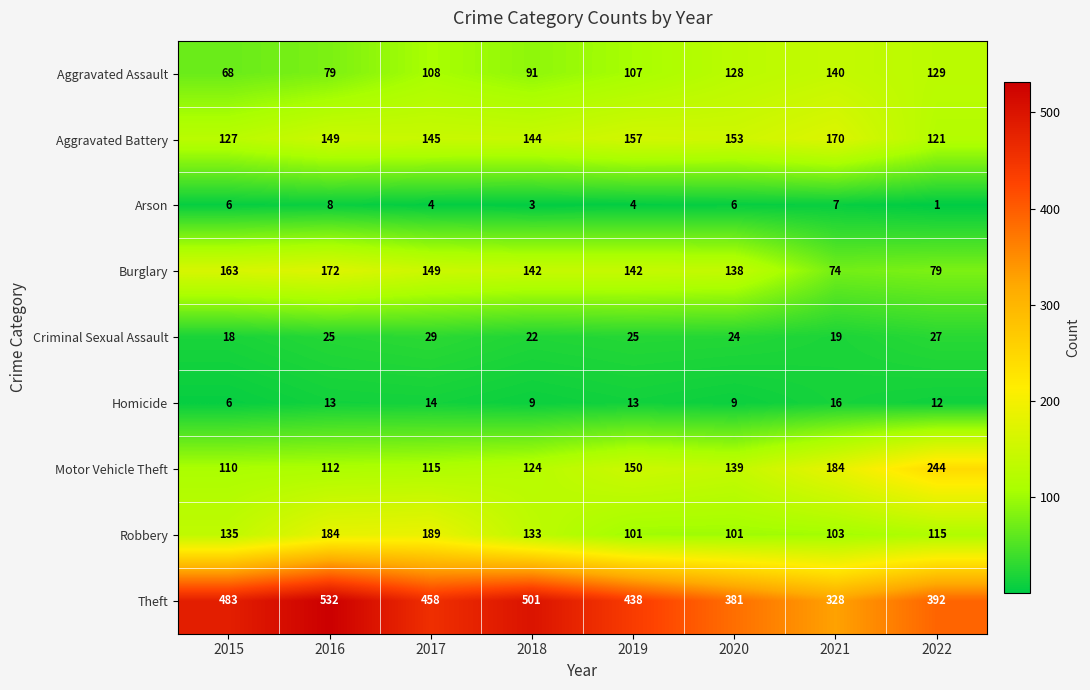

What is the total value across all series at 2017?

1211